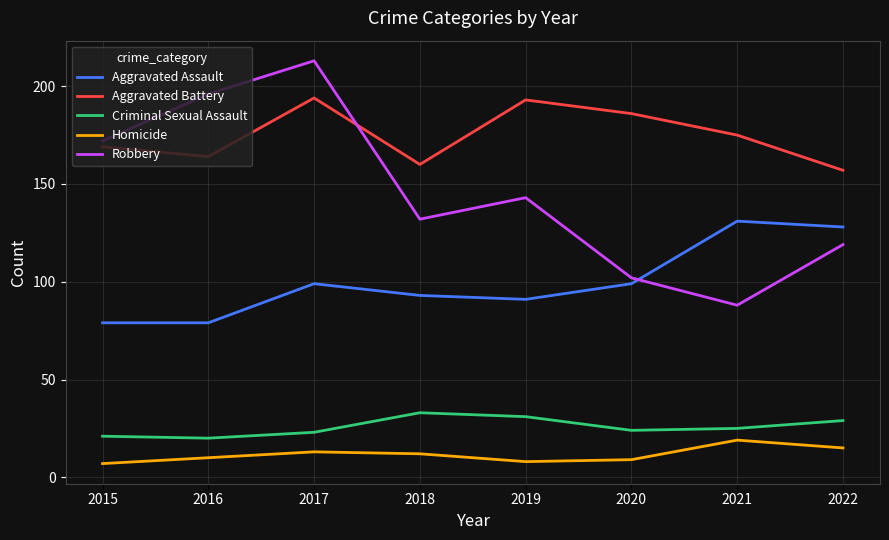

What are all the series names shown in the legend?

Aggravated Assault, Aggravated Battery, Criminal Sexual Assault, Homicide, Robbery